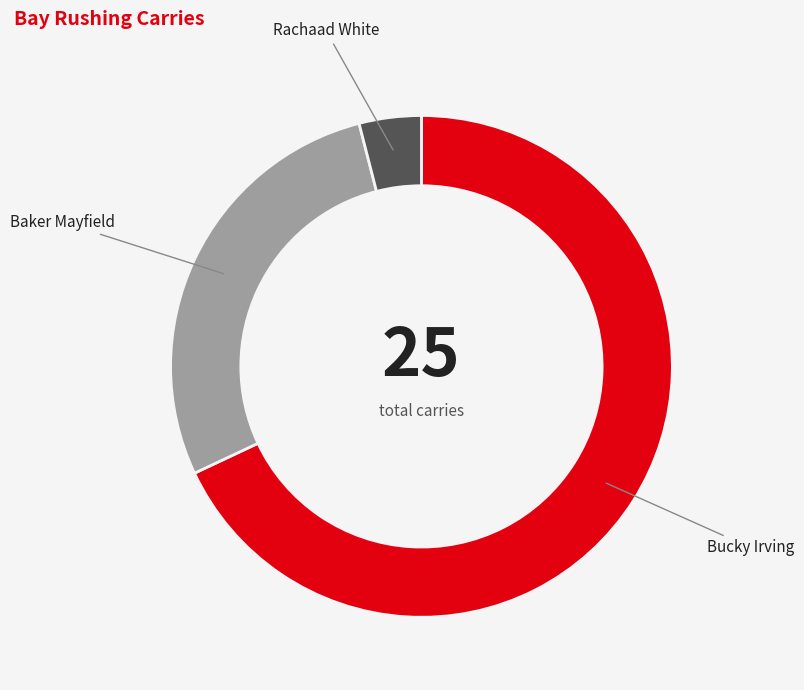

Is the sum of Bucky Irving and Baker Mayfield greater than half?

Yes